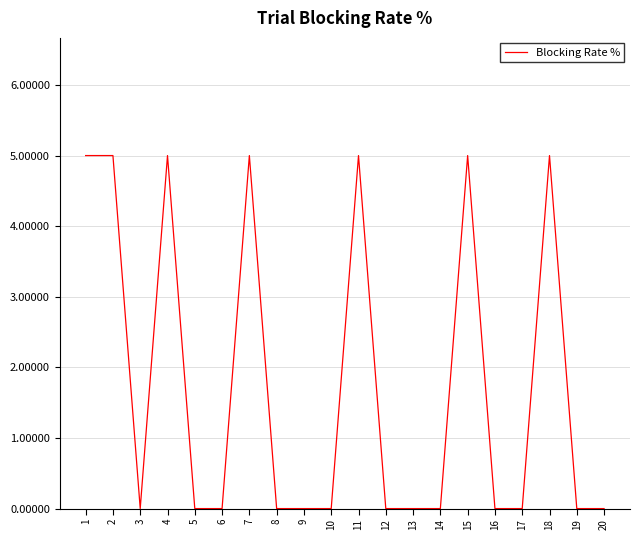

What is the difference between the maximum and minimum values?

5